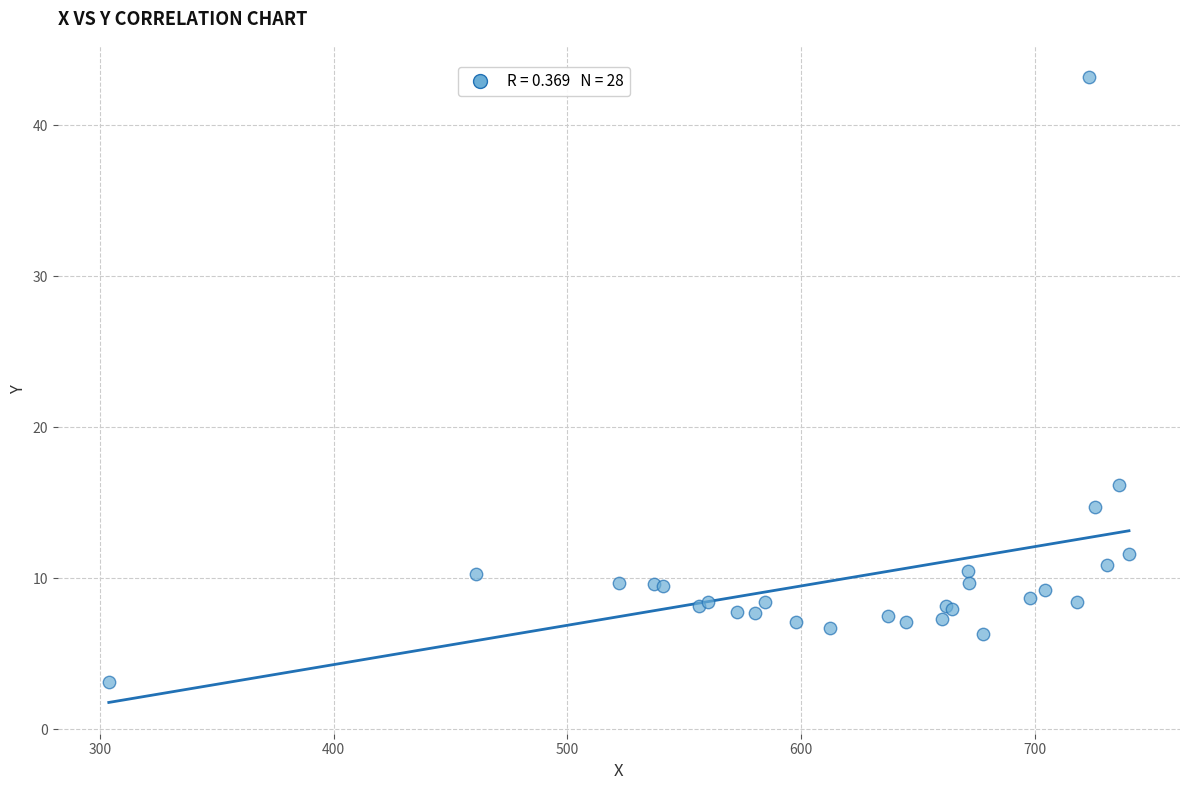

What Y value in the scatter plot is closest to 23?

16.2